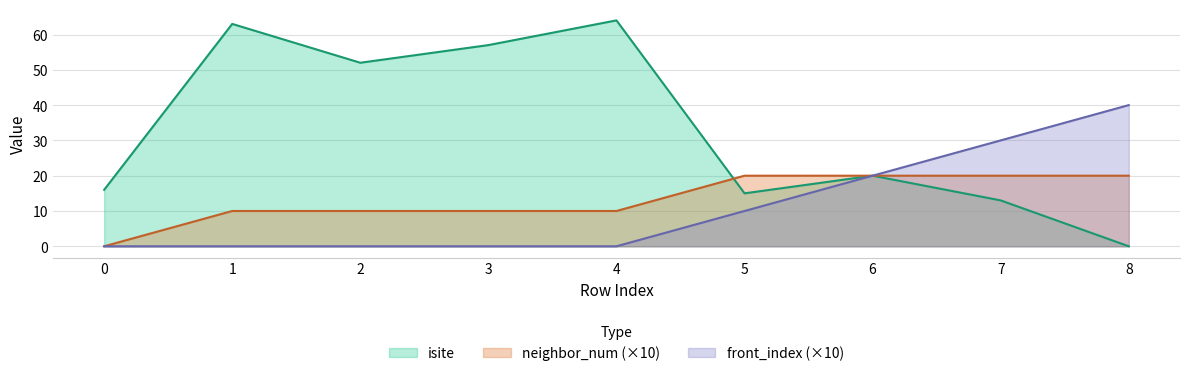

At how many categories does at least one series exceed 59?

2